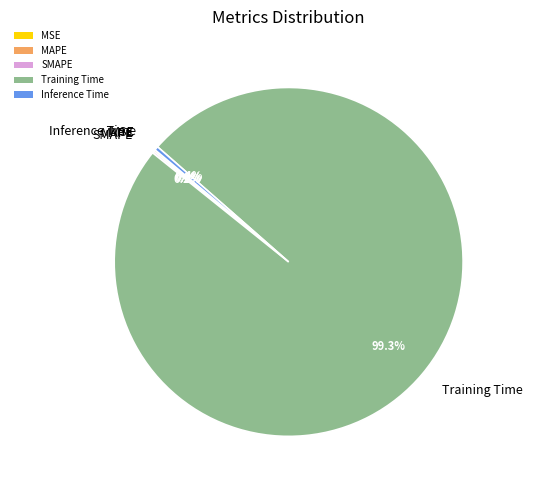

What is the largest slice in the pie chart?

Training Time